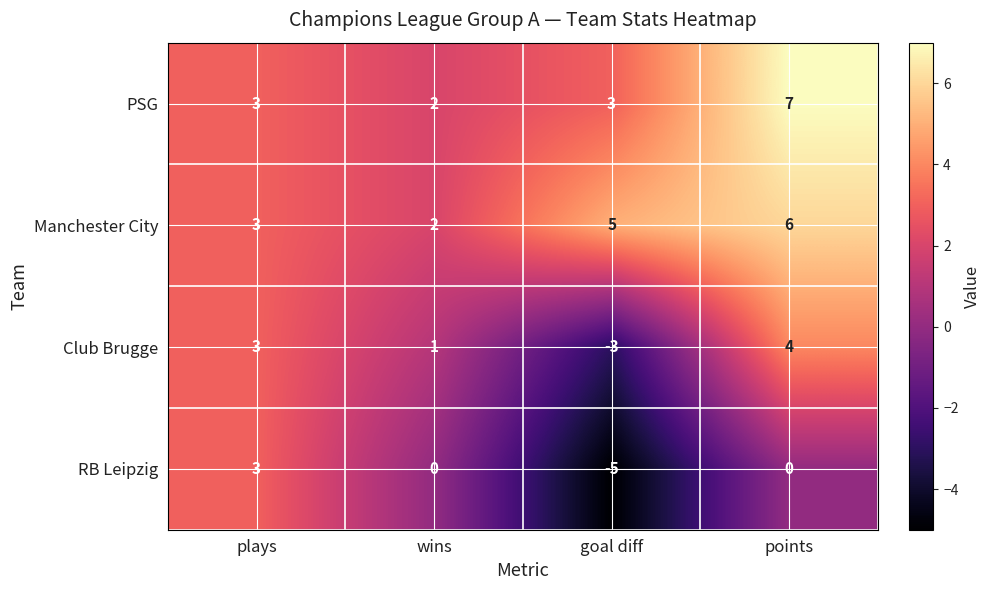

The value of Club Brugge at goal diff is -1. True or false?

False